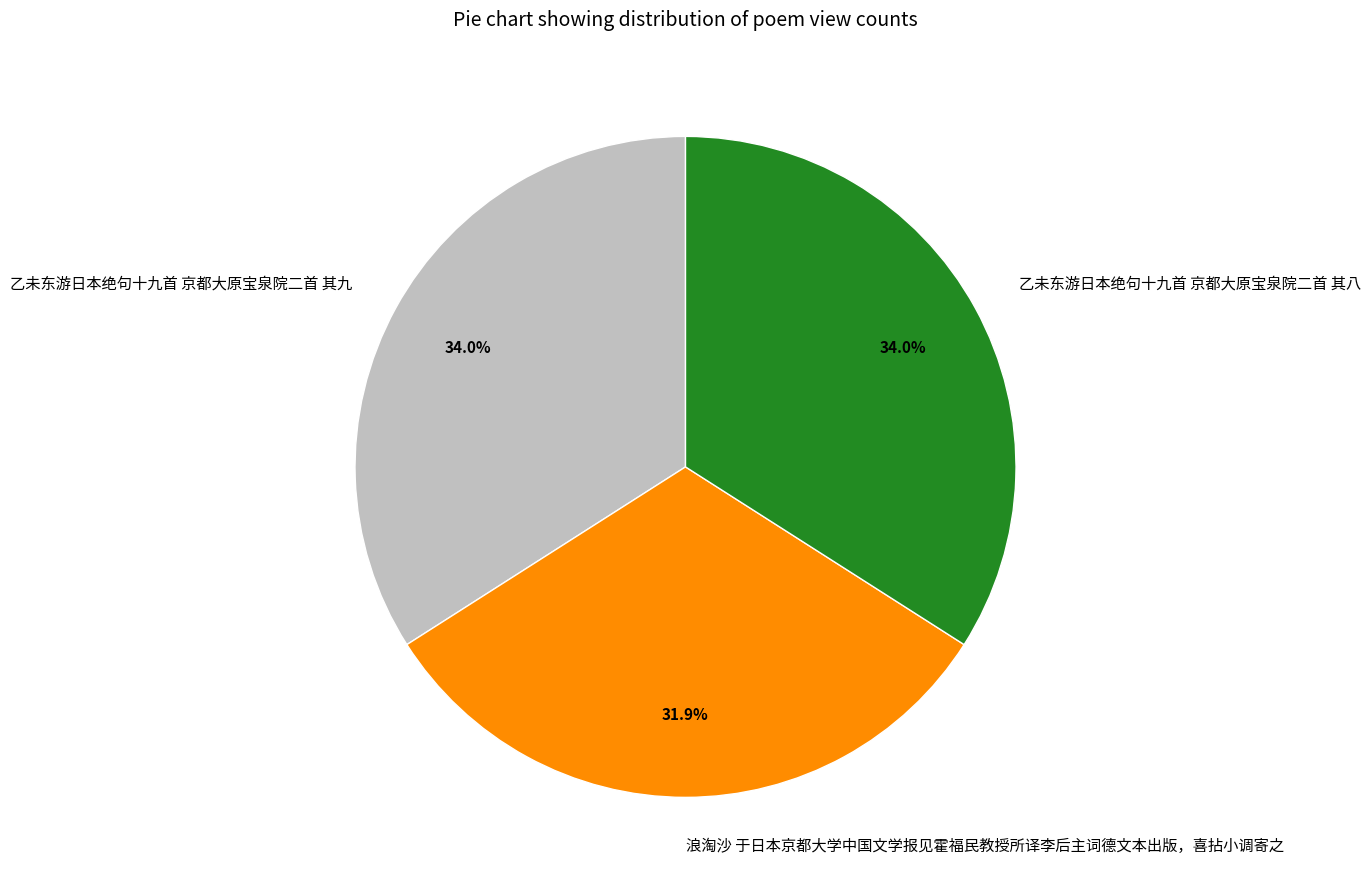

True or false: 乙未东游日本绝句十九首 京都大原宝泉院二首 其九 accounts for 40% of the total.

False